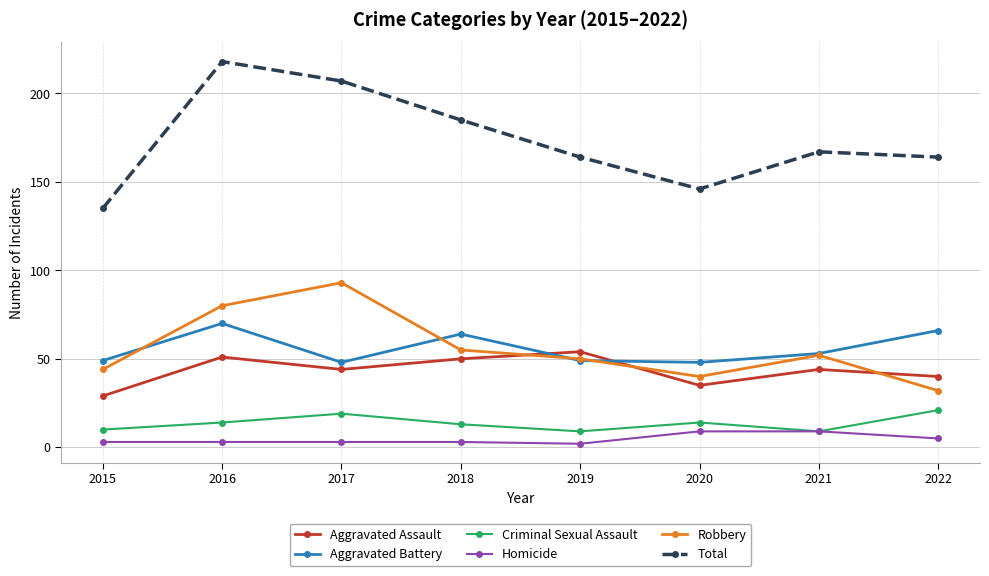

Is the value of Robbery at 2017 greater than the value of Aggravated Assault at 2020?

Yes